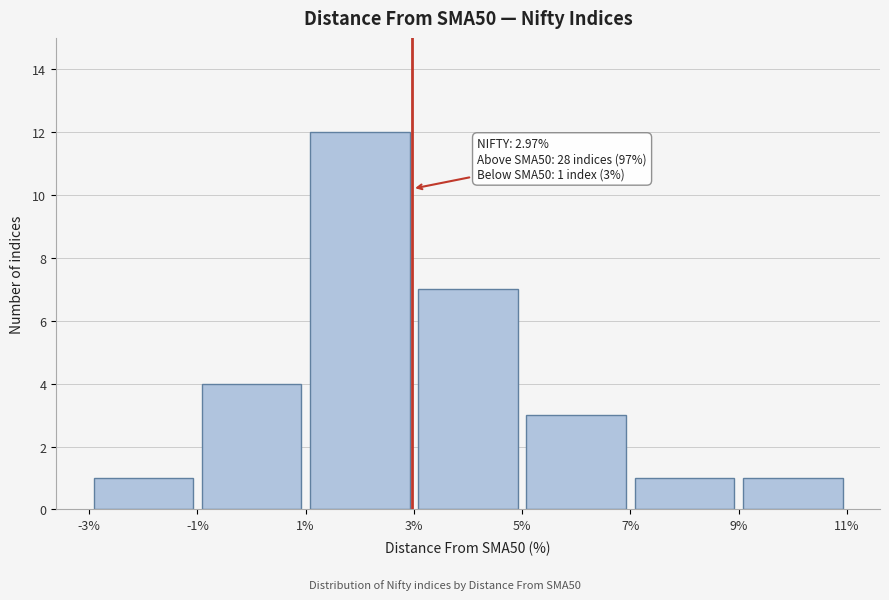

Which range on the x-axis has the tallest bar?

1% to 3%